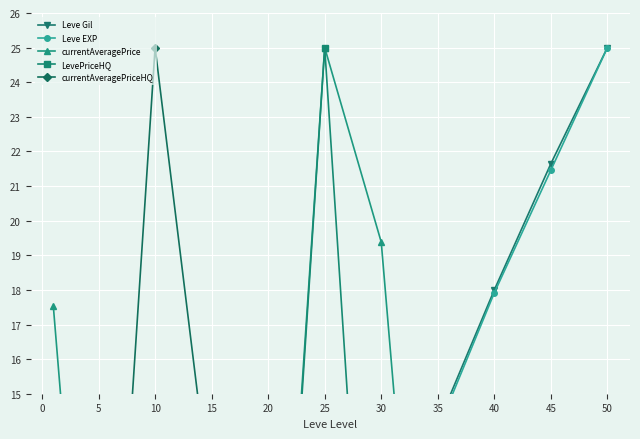

At which category is the sum across all series the highest?

25